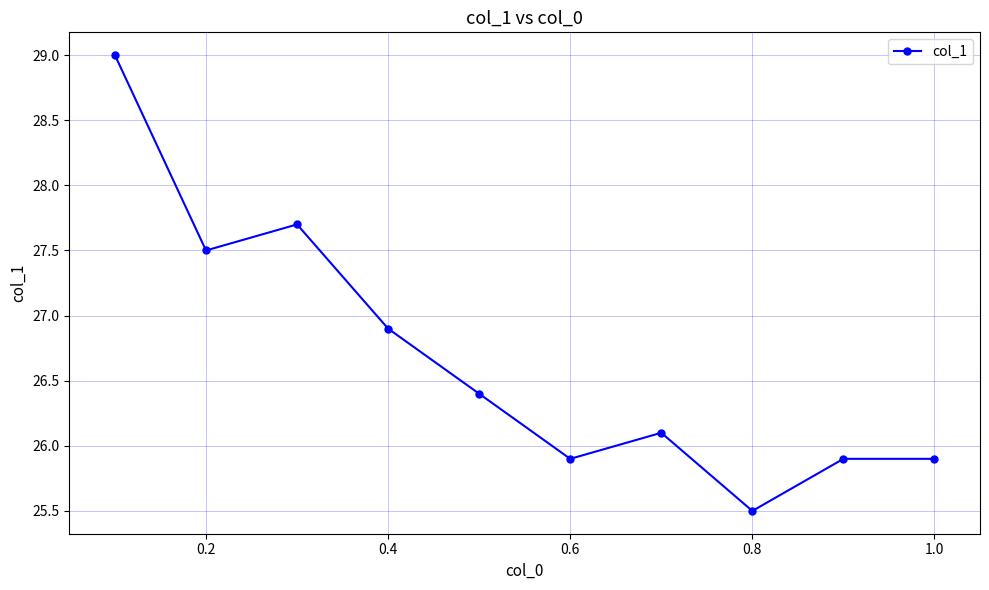

Does the chart have visible grid lines?

Yes